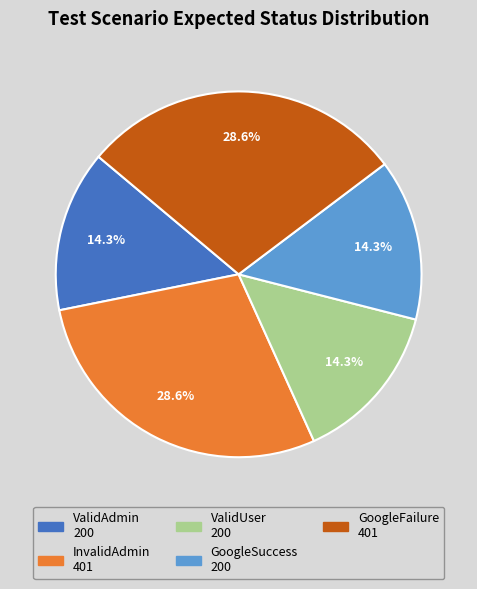

How many slices are in this pie chart?

5